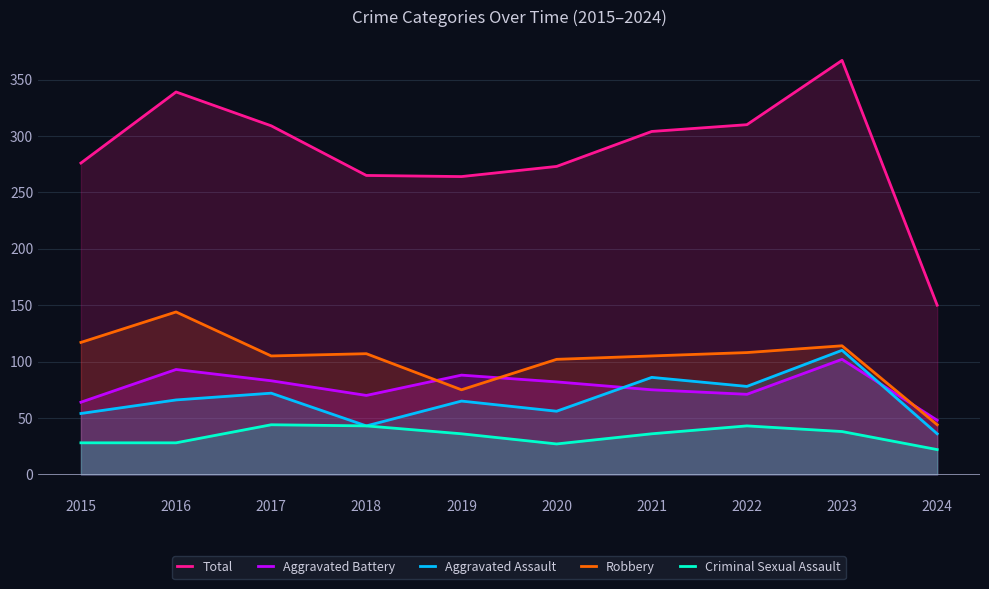

Which series has the largest total across all categories?

Total